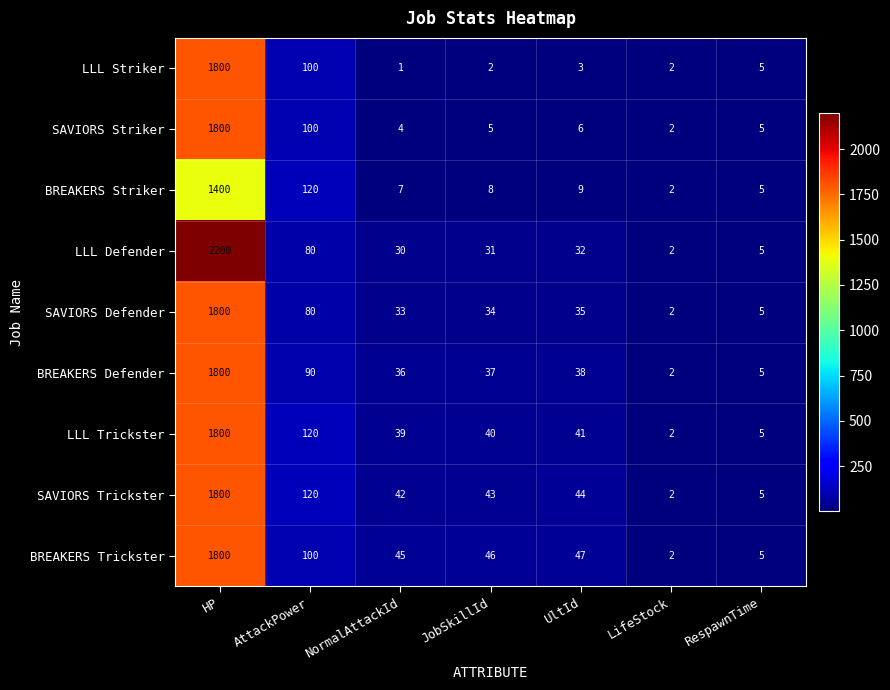

What is the difference between the maximum and minimum values in the LLL Defender series?

2198